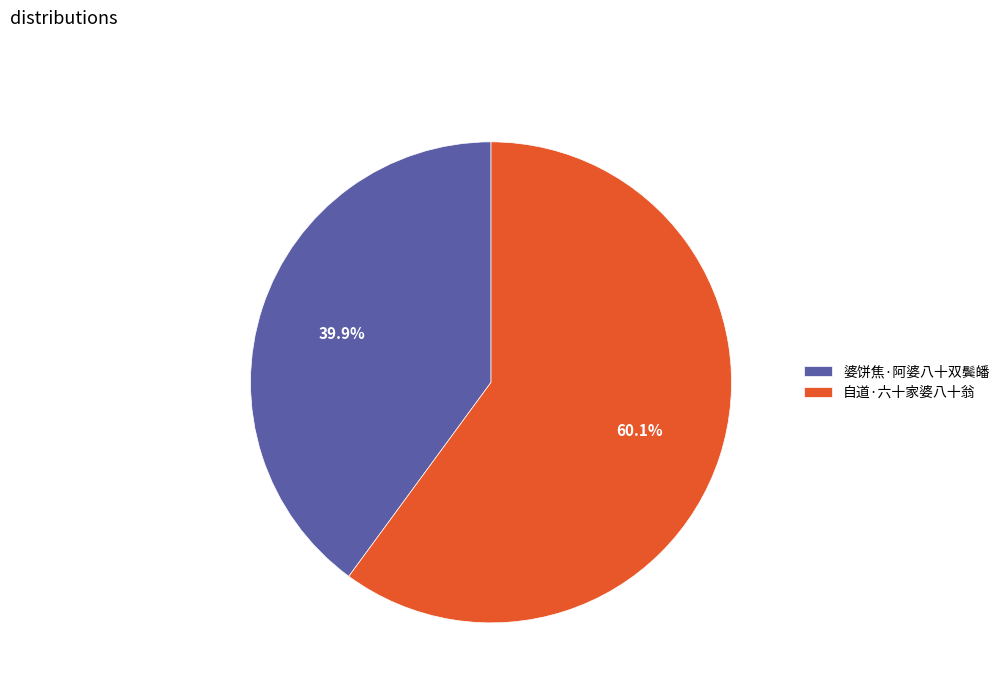

Do 自道·六十家婆八十翁 and 婆饼焦·阿婆八十双鬓皤 together represent more than half of the pie?

Yes